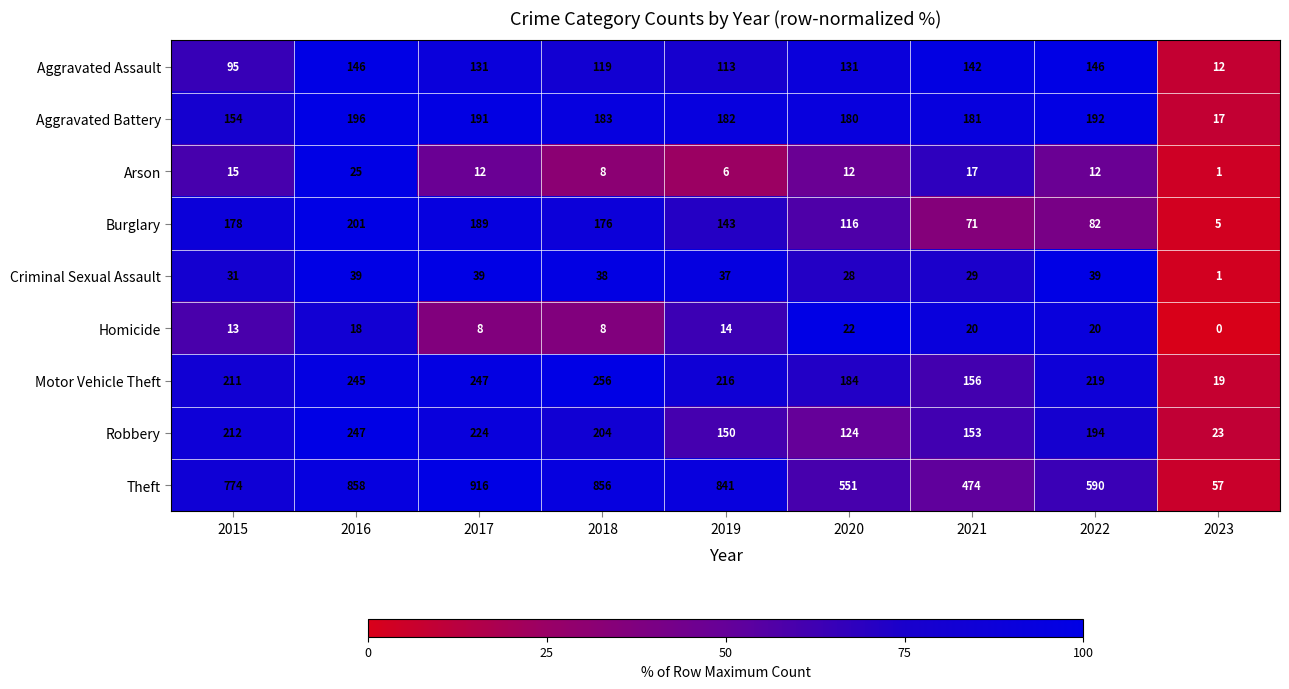

List the series in order of their peak value, highest first.

Theft, Motor Vehicle Theft, Robbery, Burglary, Aggravated Battery, Aggravated Assault, Criminal Sexual Assault, Arson, Homicide